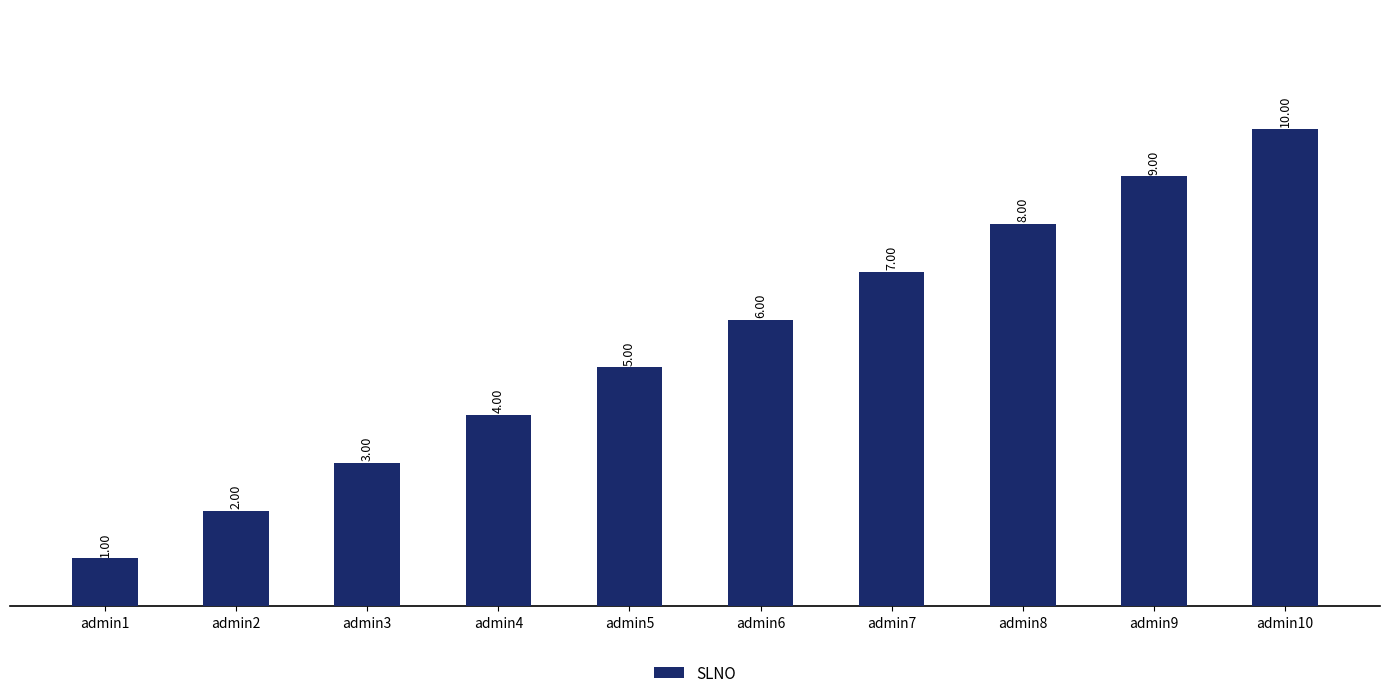

Reading left to right, extract all data points from this chart.

admin1=1	admin2=2	admin3=3	admin4=4	admin5=5	admin6=6	admin7=7	admin8=8	admin9=9	admin10=10